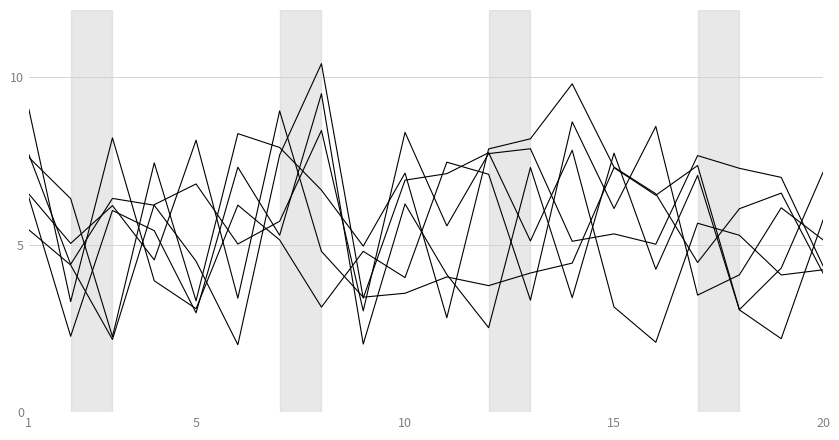

Count the number of data series in this chart.

6